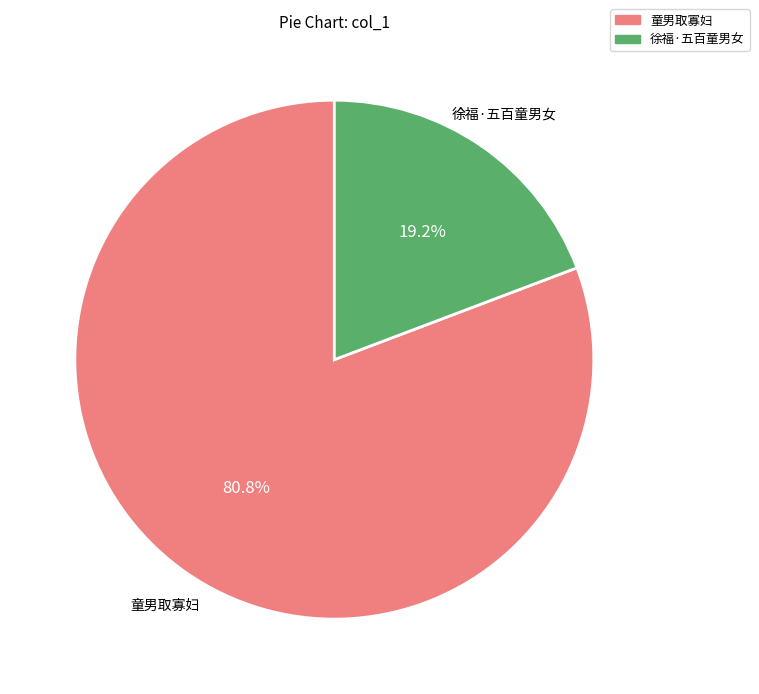

Rank the categories by value from highest to lowest.

童男取寡妇, 徐福·五百童男女